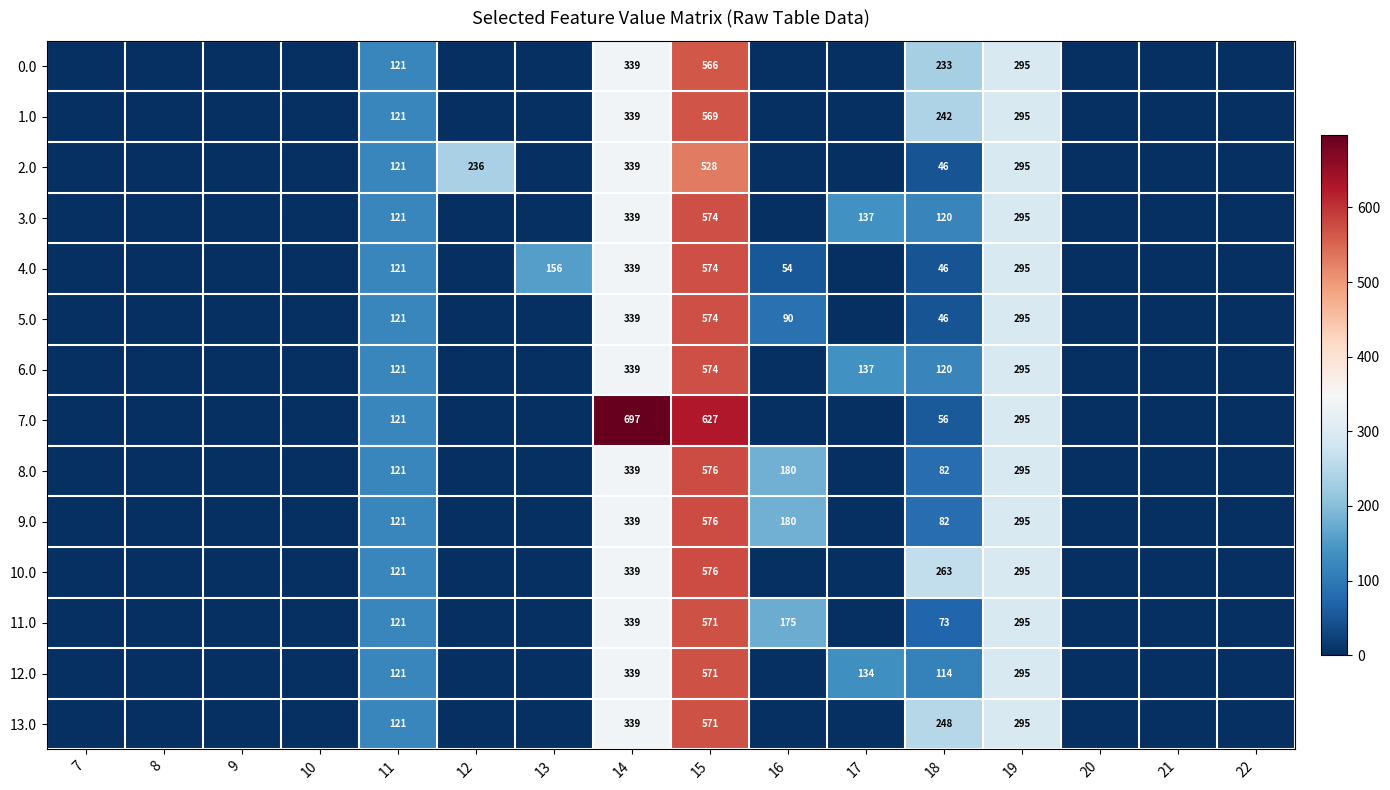

What is the total value across all series at 18?

1771